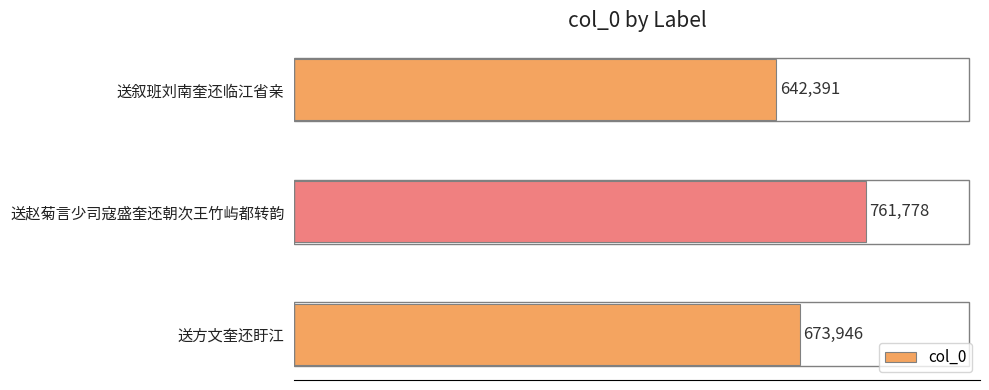

The chart shows a value of 215384 at 送叙班刘南奎还临江省亲. True or false?

False